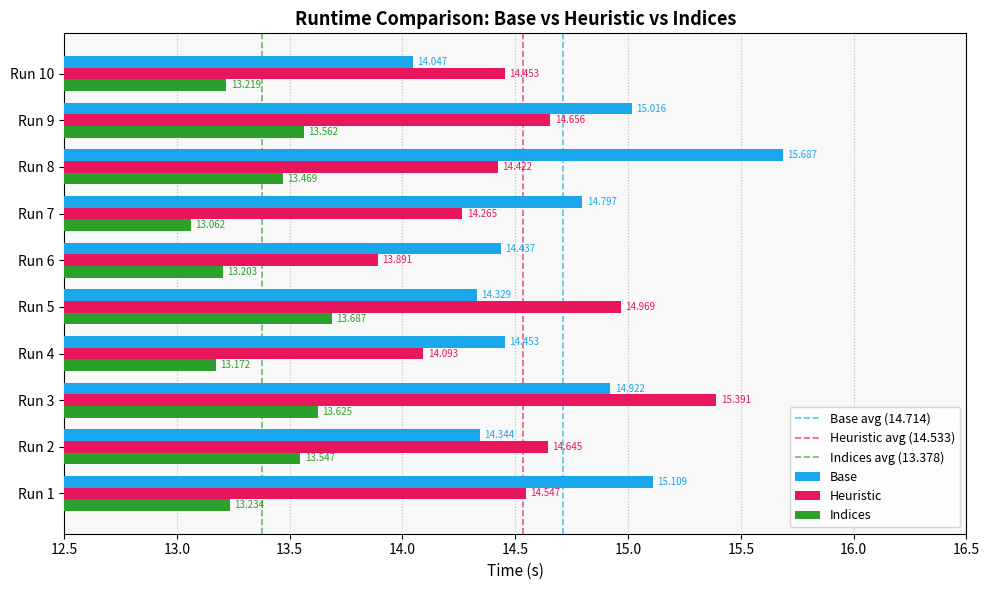

What is the difference between the maximum and minimum values in the Heuristic series?

1.5